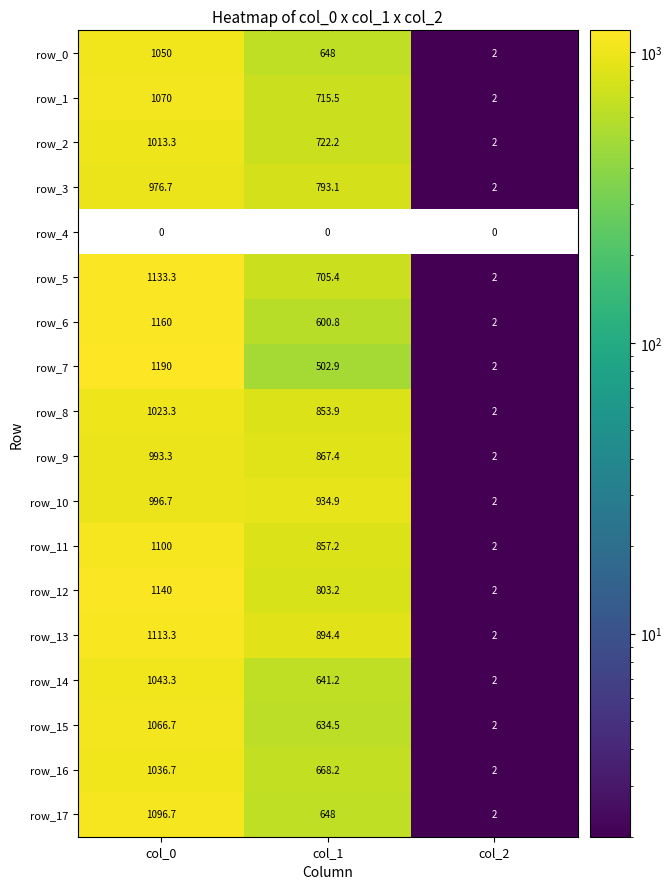

List the series in order of their peak value, lowest first.

row_4, row_3, row_9, row_10, row_2, row_8, row_16, row_14, row_0, row_15, row_1, row_17, row_11, row_13, row_5, row_12, row_6, row_7